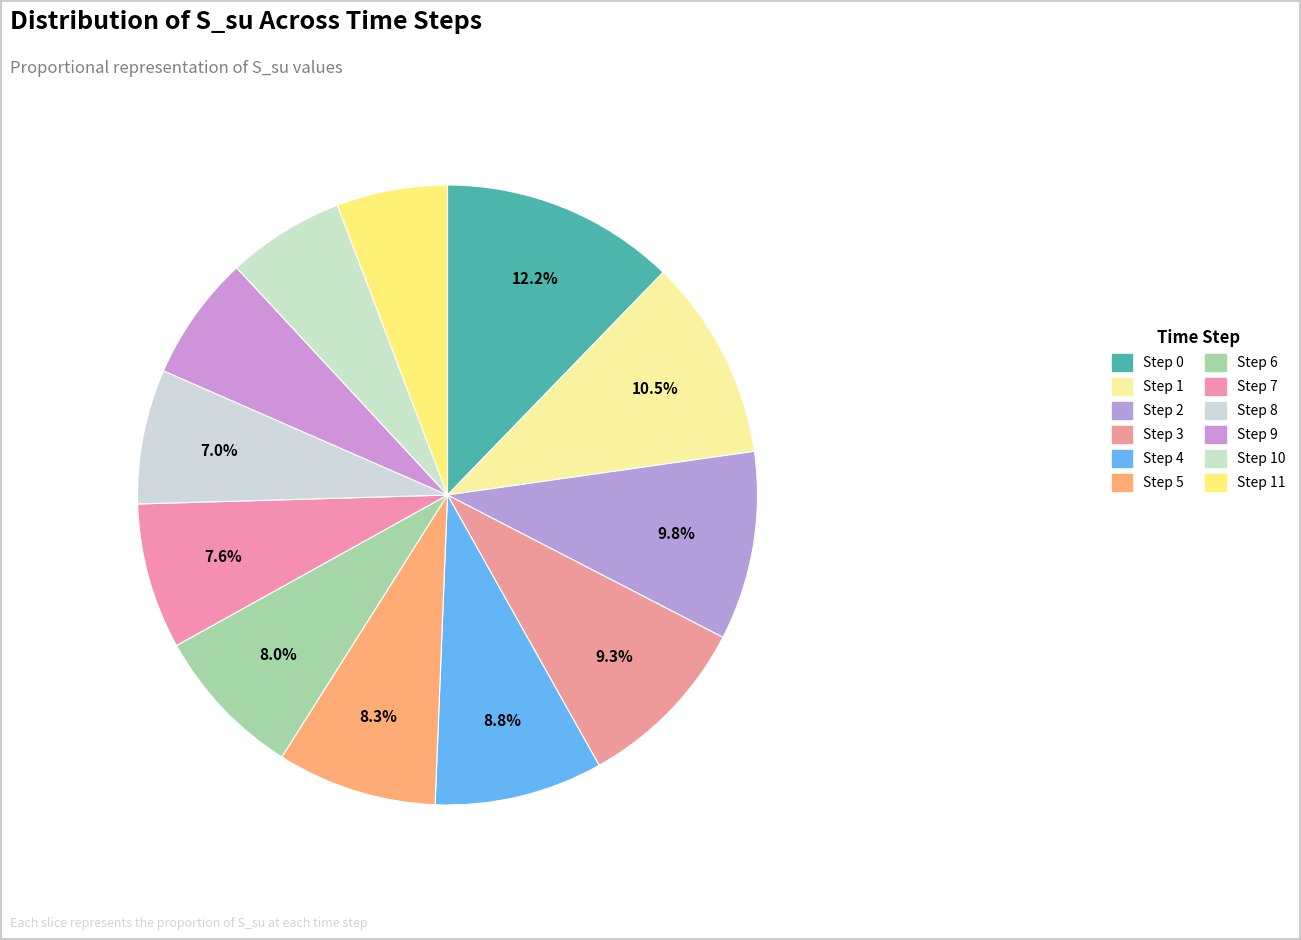

How many slices are in this pie chart?

12